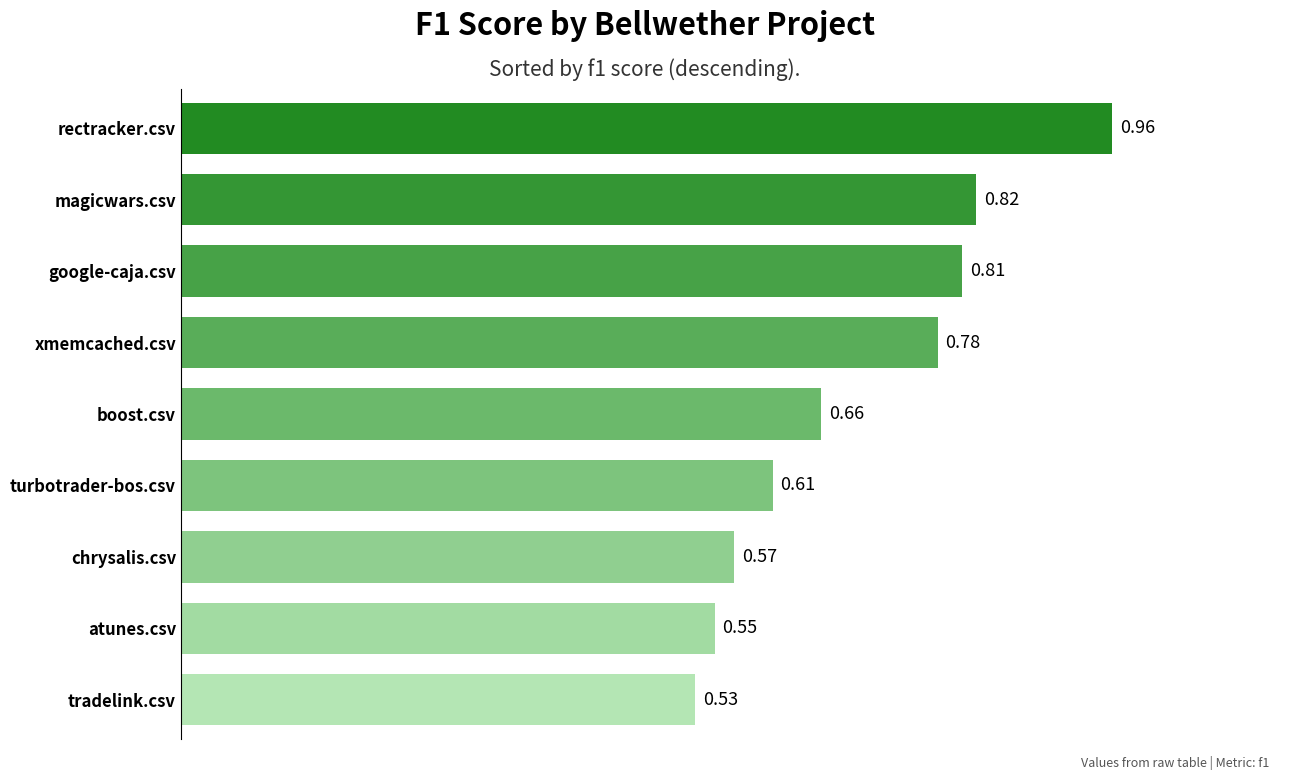

What is the sum of the values at rectracker.csv and google-caja.csv?

1.8